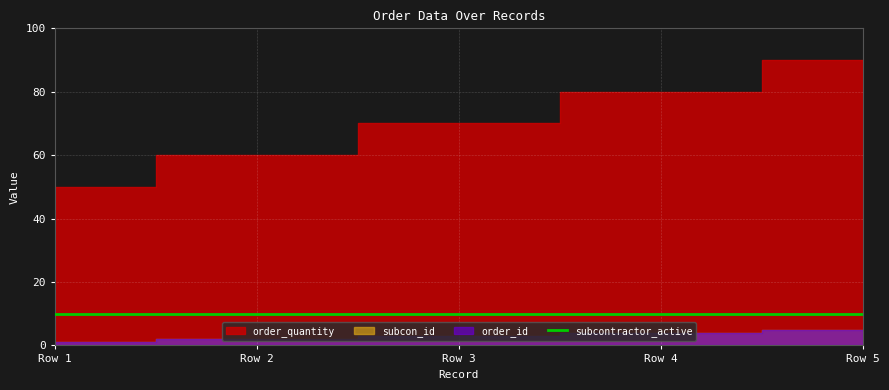

What is the value of the subcon_id point at the 2nd from the left?

2